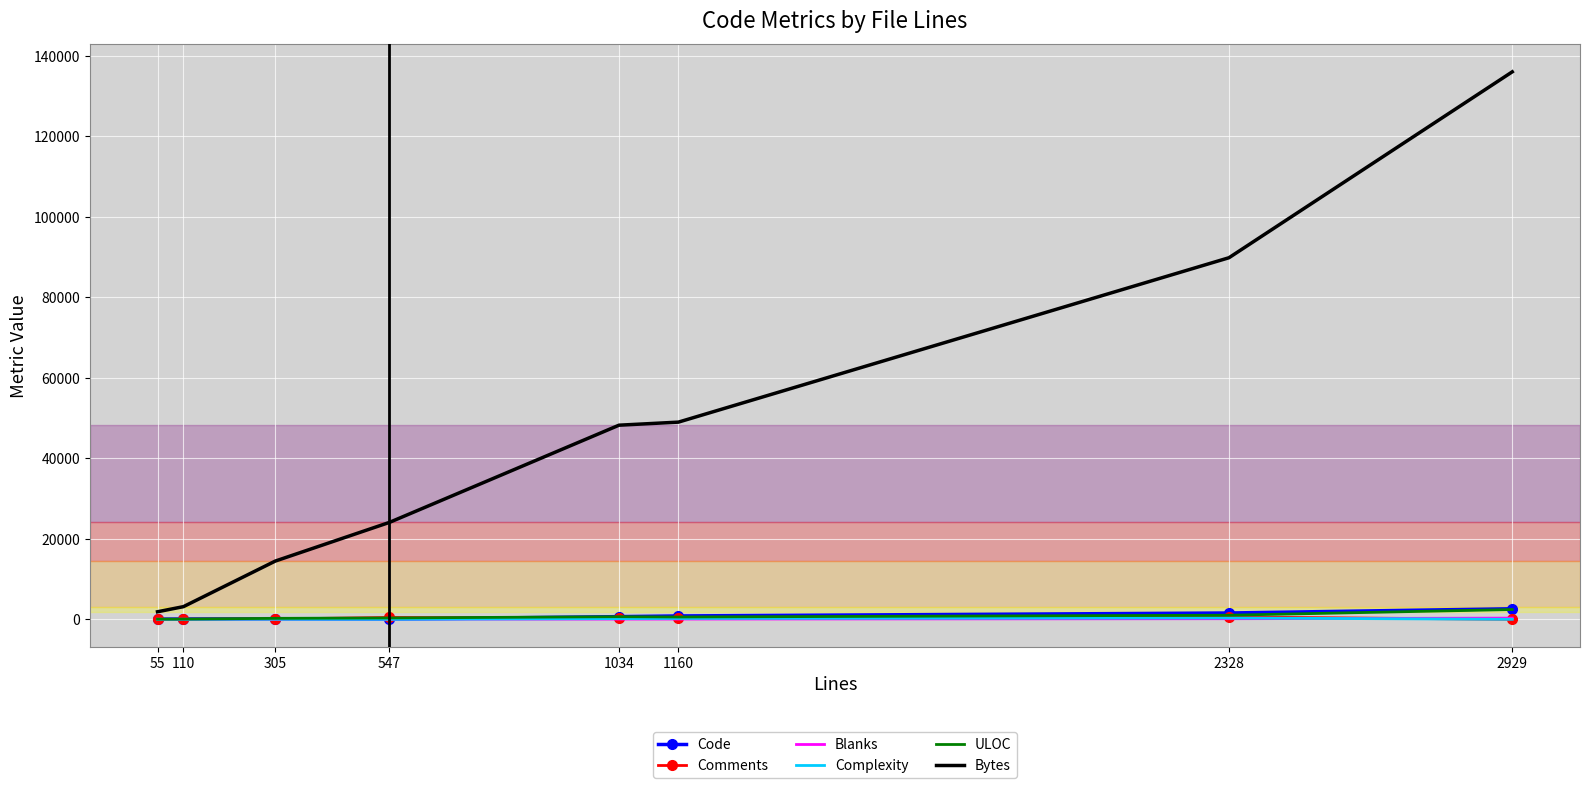

At which category does the chart reach its peak across all series?

2929